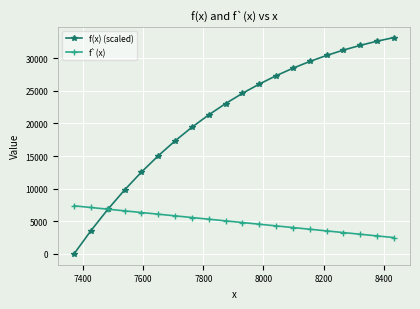

Count the number of data series in this chart.

2